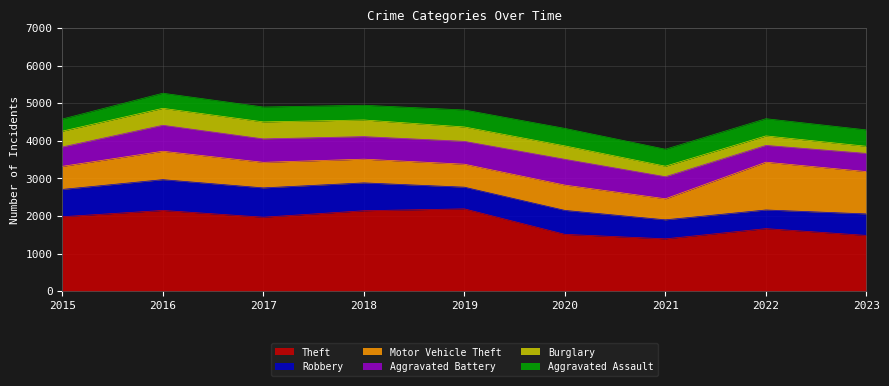

Reading left to right, transcribe all the data shown in this chart.

Theft: 1981	2148	1968	2140	2190	1512	1392	1664	1483
Robbery: 726	819	780	741	577	637	506	496	572
Motor Vehicle Theft: 614	756	680	631	611	673	560	1272	1126
Aggravated Battery: 515	691	623	600	608	686	587	446	484
Burglary: 421	451	453	443	383	357	280	253	190
Aggravated Assault: 323	402	396	392	452	466	452	458	436